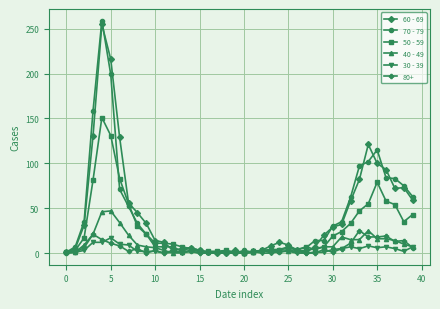

What is the greatest value displayed?

259